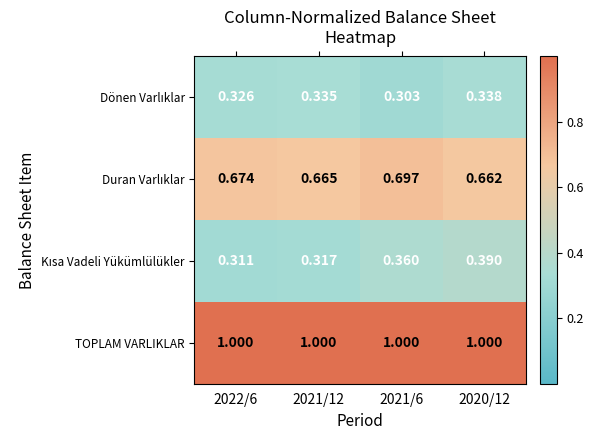

Which series has the largest total across all categories?

TOPLAM VARLIKLAR